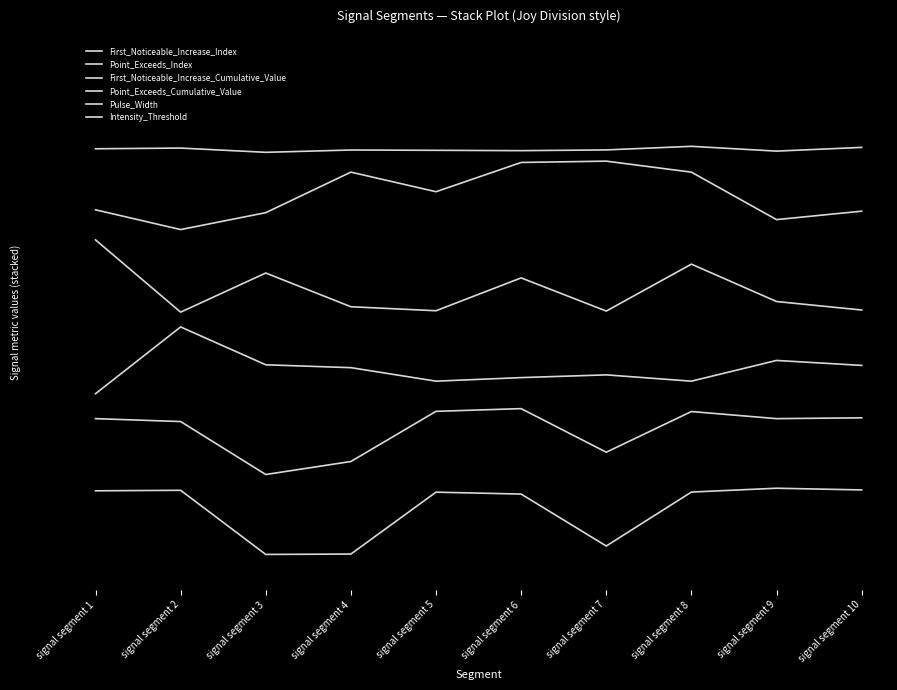

What is the value of the First_Noticeable_Increase_Cumulative_Value point at the 6th from the left?

2.6